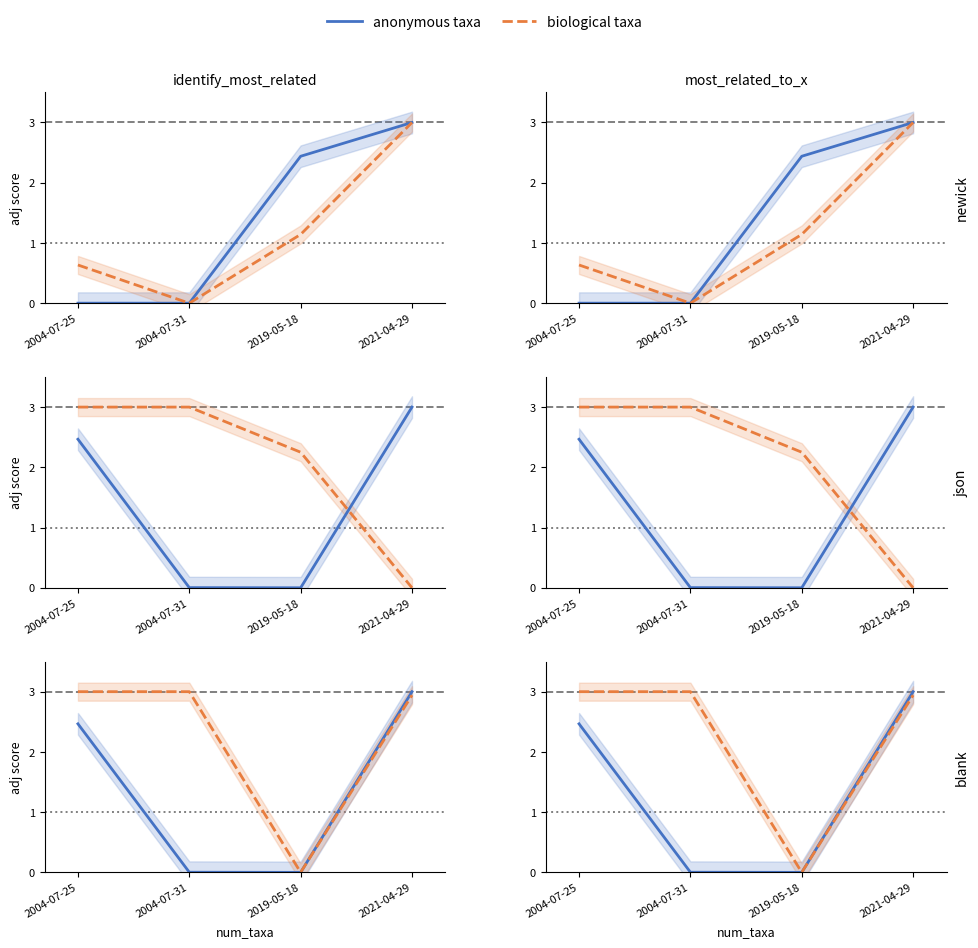

What are all the series names shown in the legend?

anonymous taxa, biological taxa